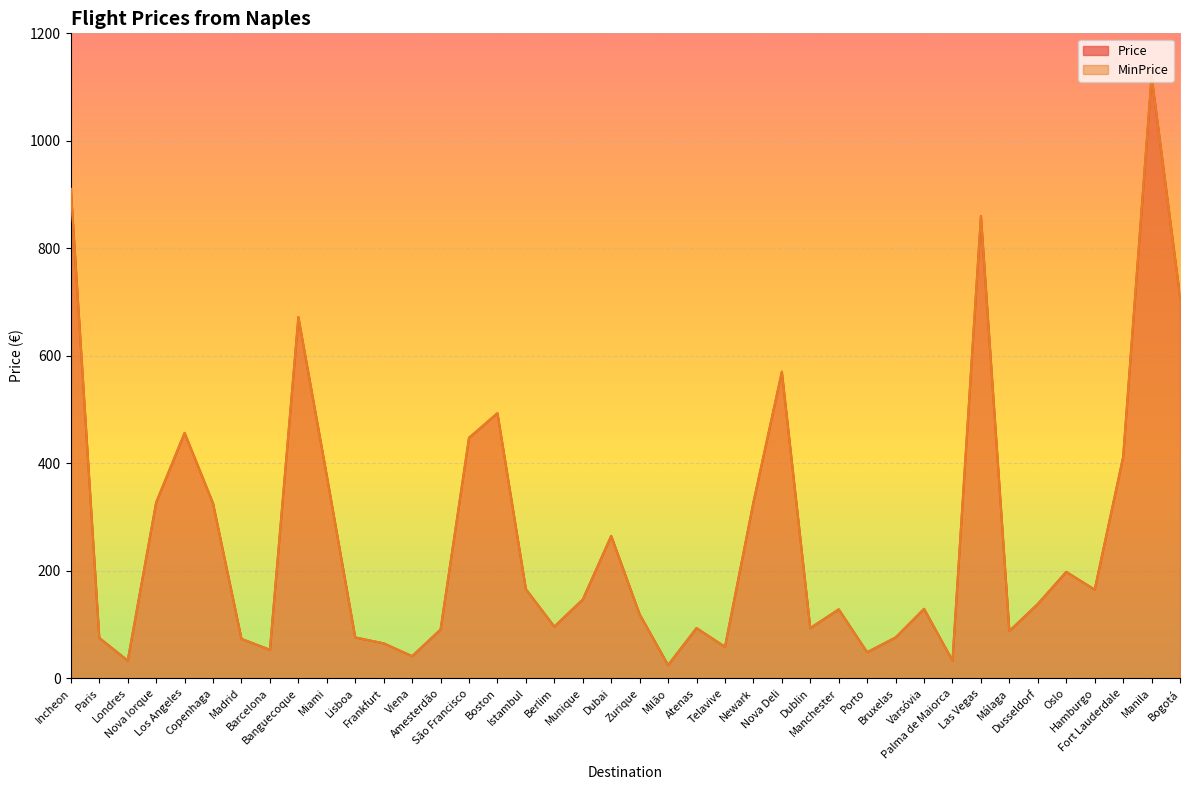

Is the value of MinPrice at Atenas greater than the value of Price at Banguecoque?

No